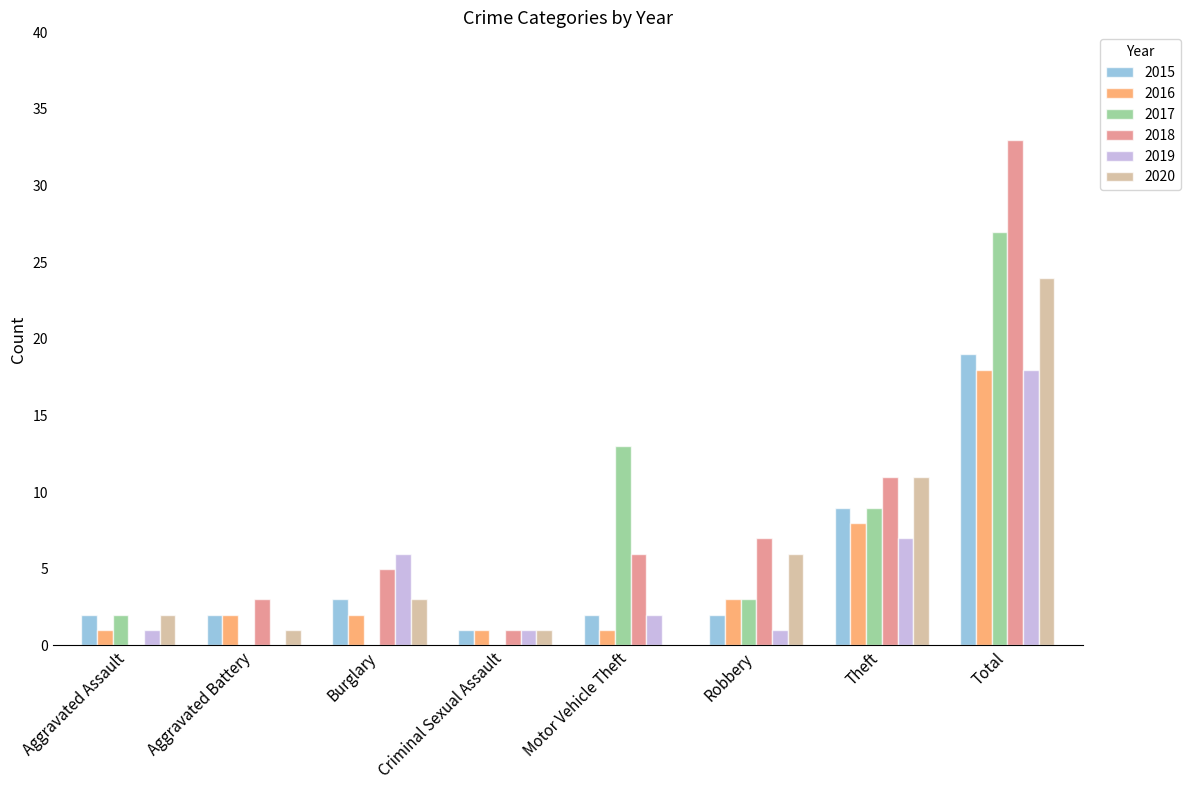

Where does the 2017 series first go above 3?

Motor Vehicle Theft